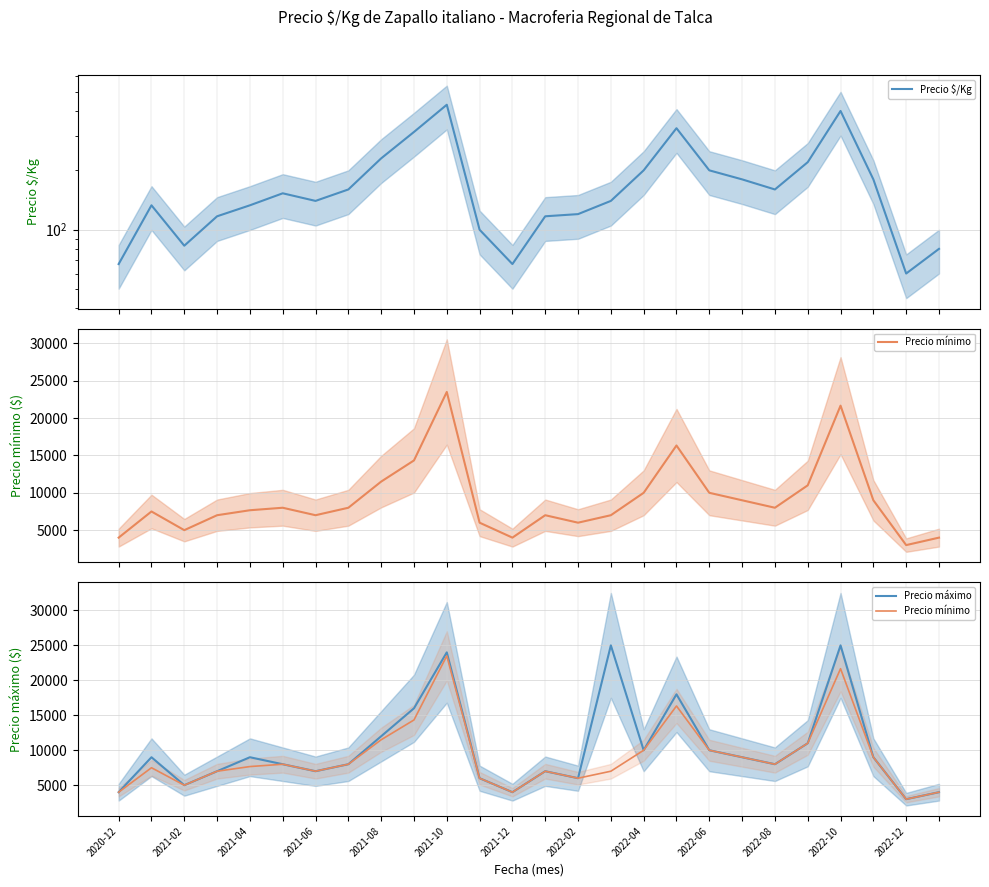

What is the sum of all Precio máximo values?

264000